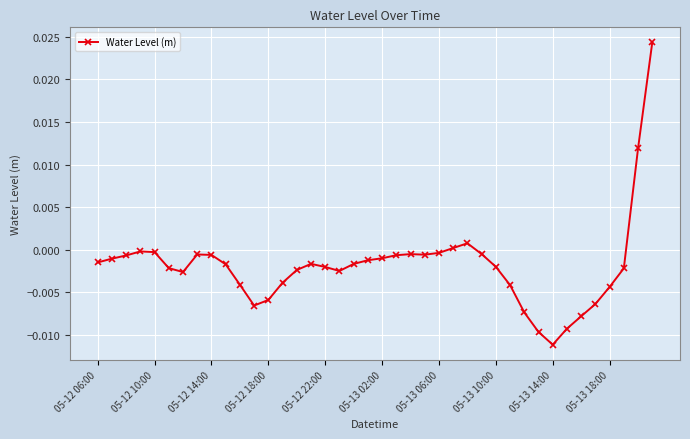

Is this an area chart (filled region under the line)?

No